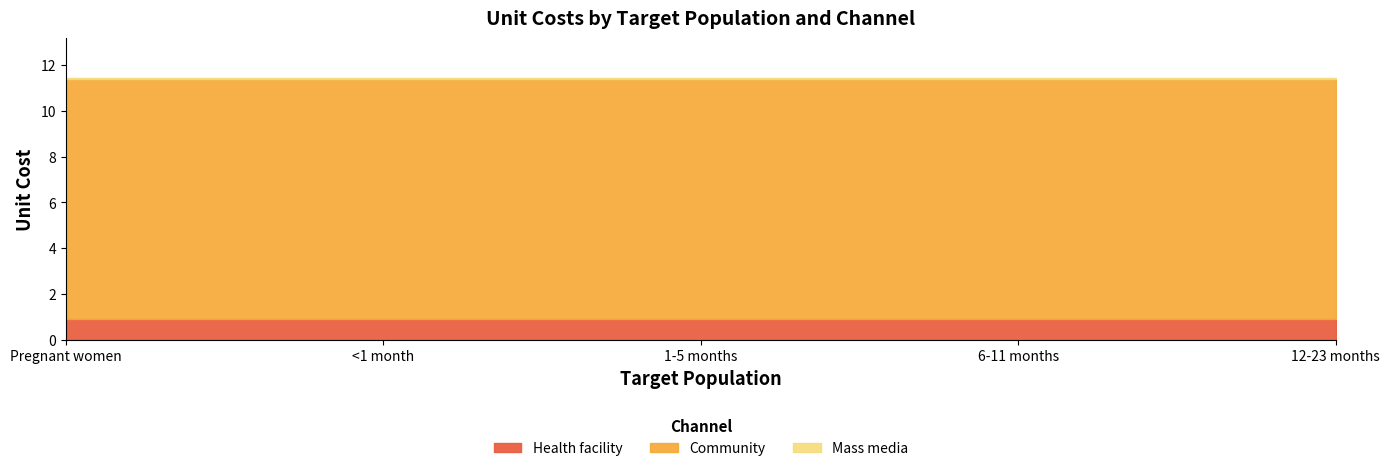

True or false: Community has a value of 10.5 at Pregnant women.

True